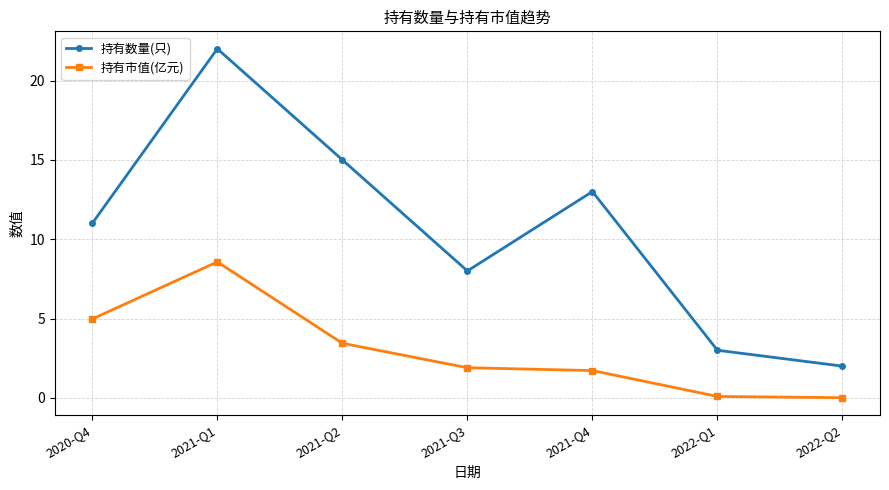

The 持有数量(只) series shows 3.0 at 2022-Q1. True or false?

True